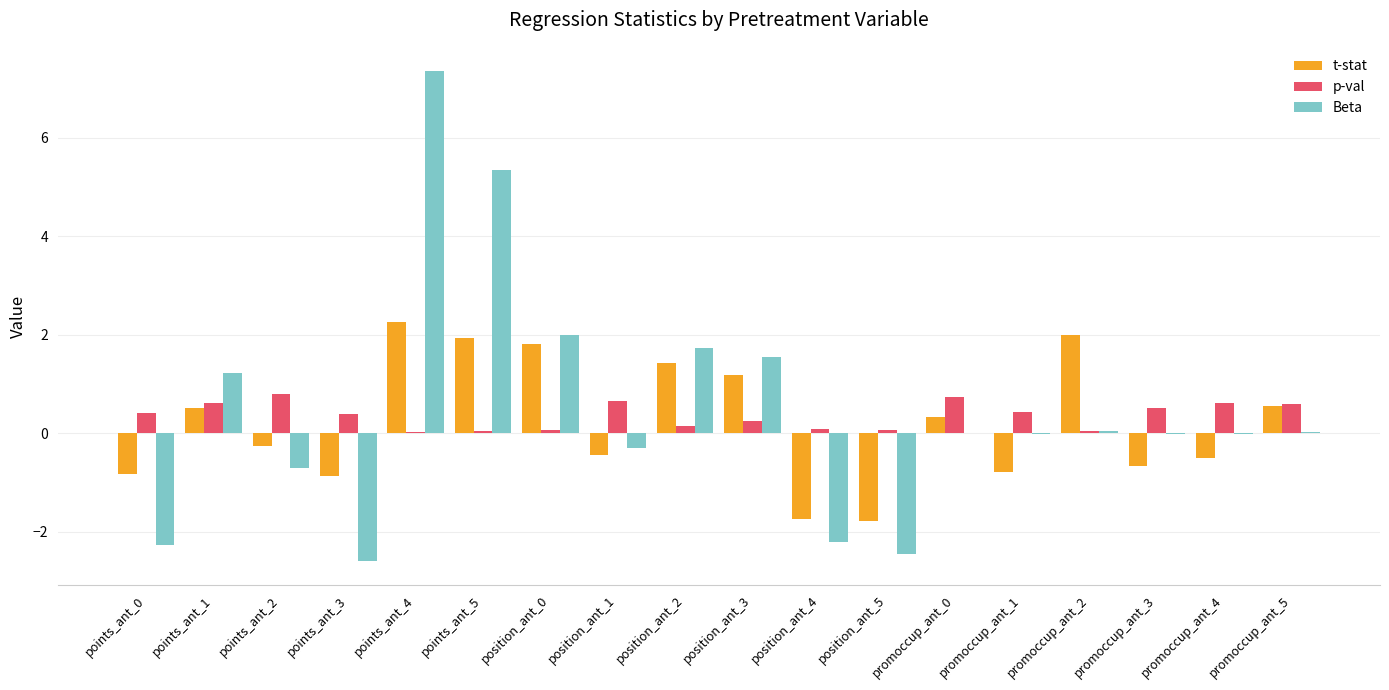

Read the t-stat value at position_ant_3.

1.2